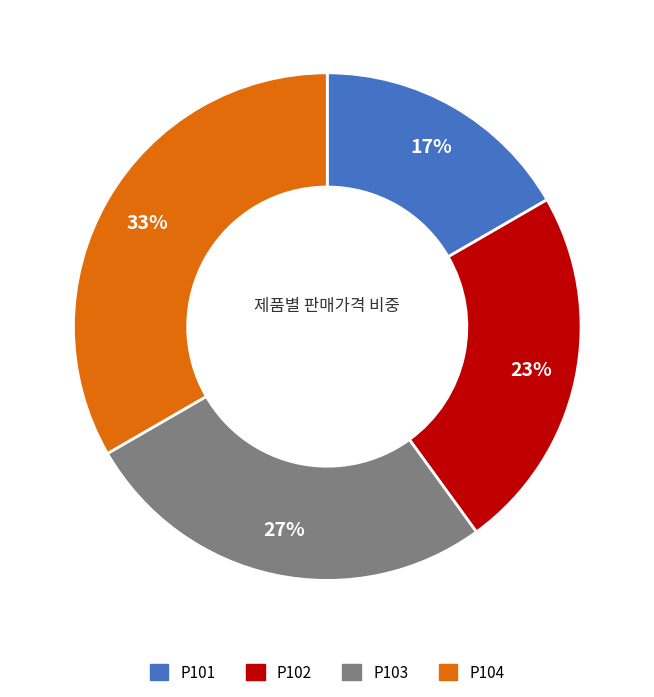

Do P101 and P102 together represent more than half of the pie?

No